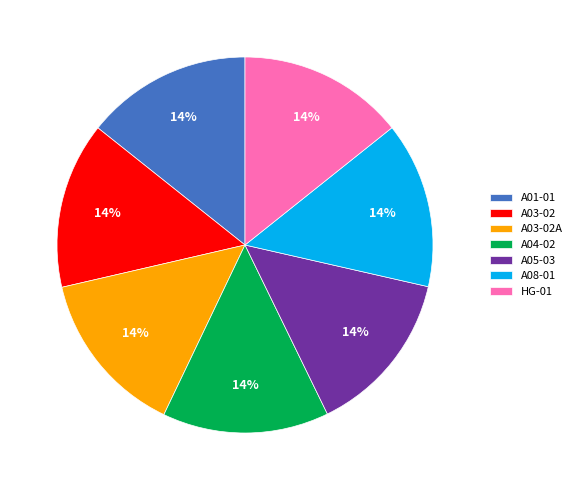

To the nearest percent, what is the combined percentage of A04-02 and A05-03?

29%